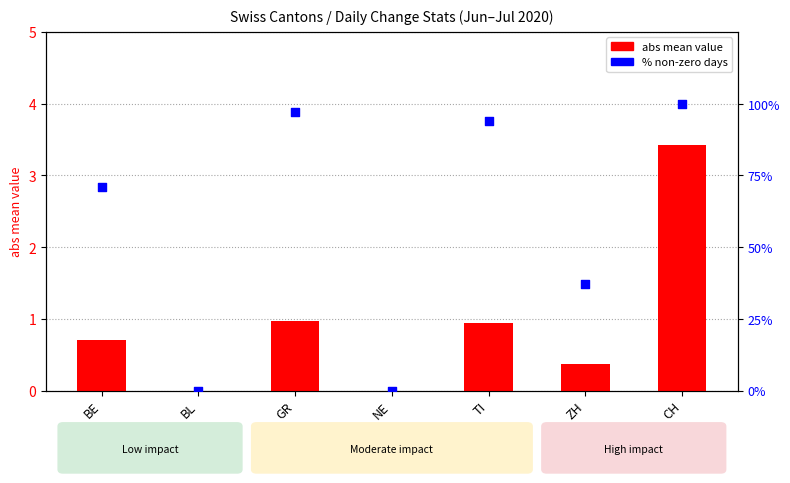

Which series has the largest total across all categories?

% non-zero days